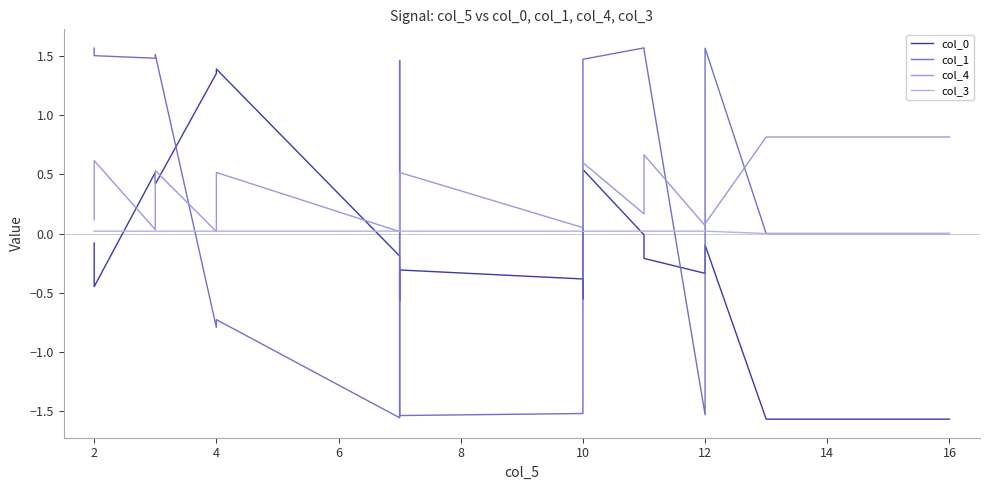

How many series are shown in this chart?

4